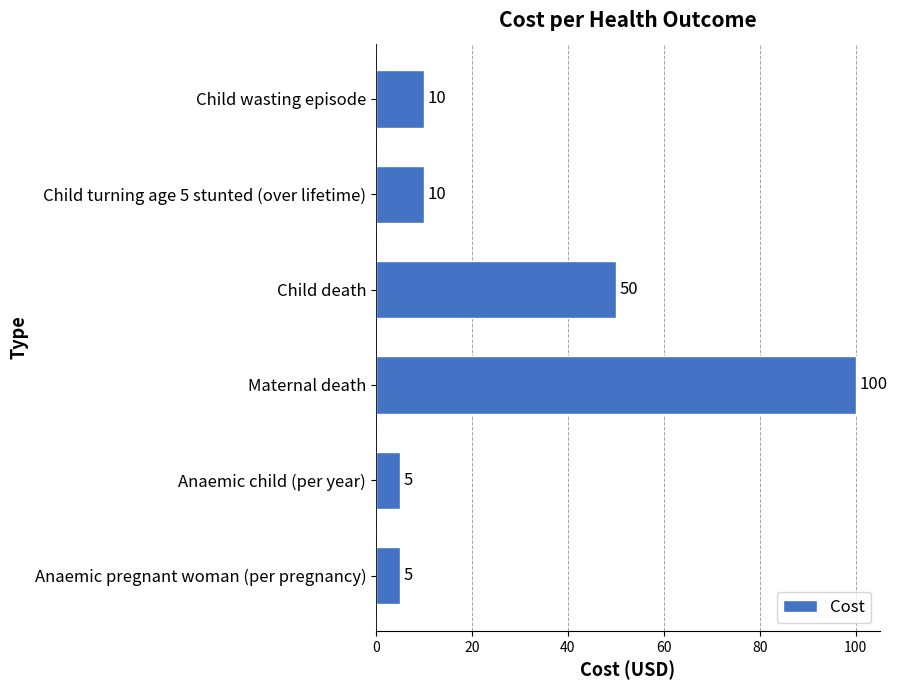

Which category has the highest value across all series?

Maternal death